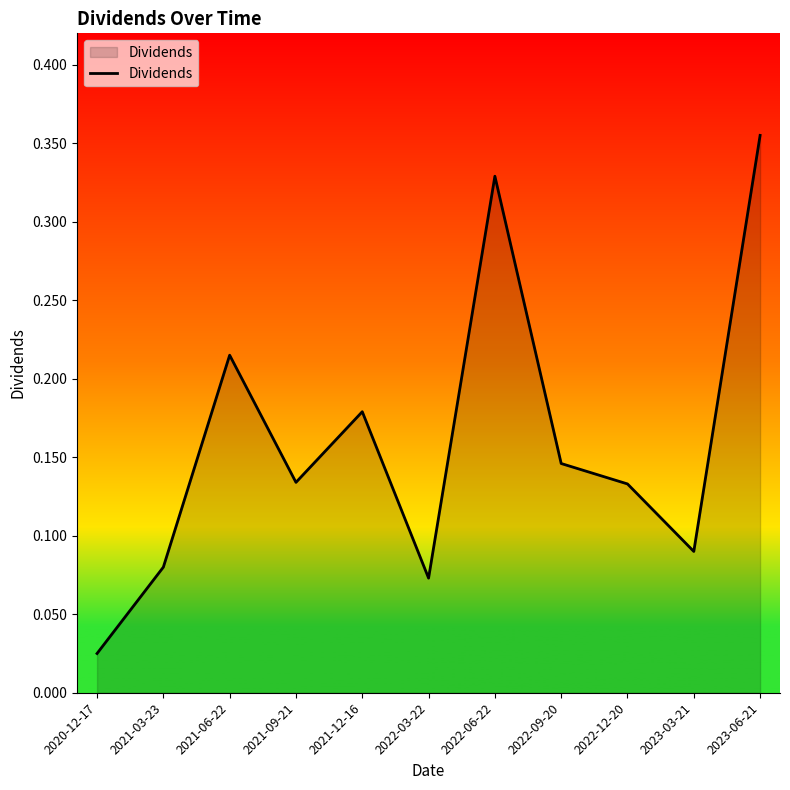

Where is the data nearest to the value 0?

2020-12-17